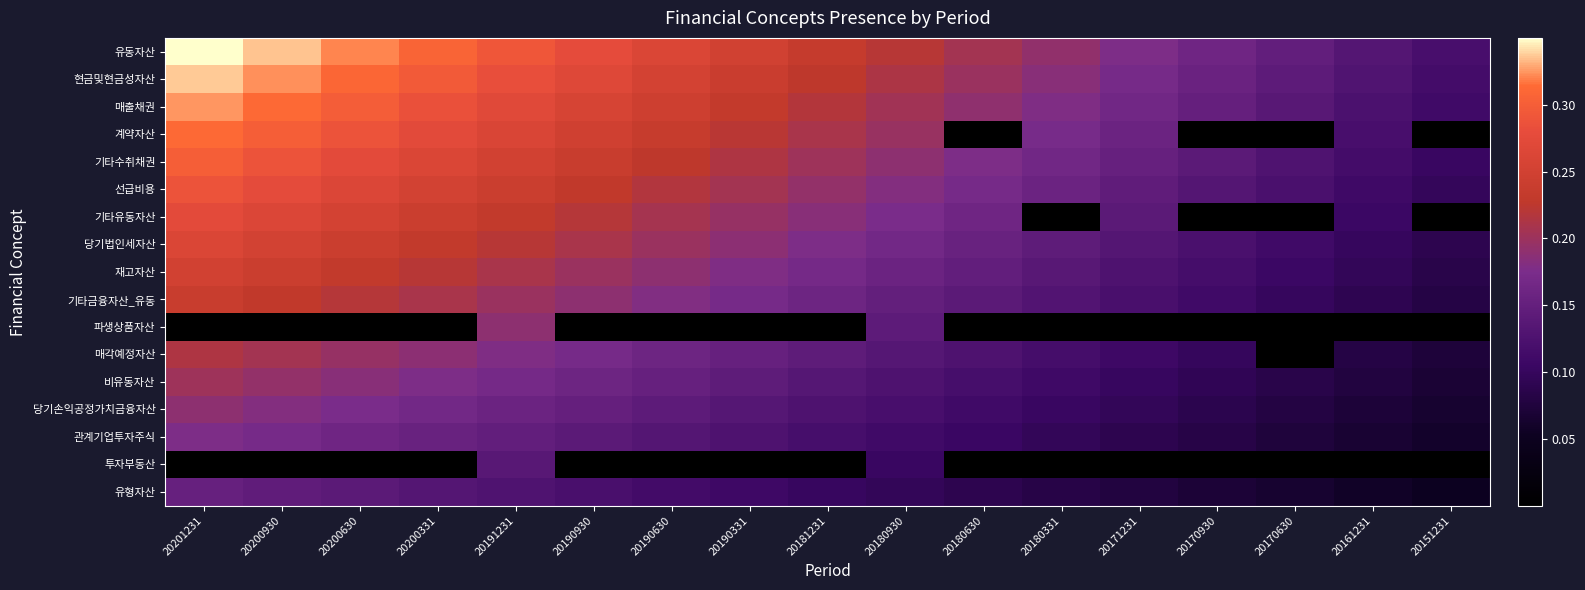

Reading right to left, extract all data points from this chart.

유동자산: 20151231=0.1	20161231=0.1	20170630=0.1	20170930=0.2	20171231=0.2	20180331=0.2	20180630=0.2	20180930=0.2	20181231=0.2	20190331=0.2	20190630=0.3	20190930=0.3	20191231=0.3	20200331=0.3	20200630=0.3	20200930=0.3	20201231=0.3
현금및현금성자산: 20151231=0.1	20161231=0.1	20170630=0.1	20170930=0.2	20171231=0.2	20180331=0.2	20180630=0.2	20180930=0.2	20181231=0.2	20190331=0.2	20190630=0.3	20190930=0.3	20191231=0.3	20200331=0.3	20200630=0.3	20200930=0.3	20201231=0.3
매출채권: 20151231=0.1	20161231=0.1	20170630=0.1	20170930=0.2	20171231=0.2	20180331=0.2	20180630=0.2	20180930=0.2	20181231=0.2	20190331=0.2	20190630=0.2	20190930=0.3	20191231=0.3	20200331=0.3	20200630=0.3	20200930=0.3	20201231=0.3
계약자산: 20151231=0.0	20161231=0.1	20170630=0.0	20170930=0.0	20171231=0.2	20180331=0.2	20180630=0.0	20180930=0.2	20181231=0.2	20190331=0.2	20190630=0.2	20190930=0.2	20191231=0.3	20200331=0.3	20200630=0.3	20200930=0.3	20201231=0.3
기타수취채권: 20151231=0.1	20161231=0.1	20170630=0.1	20170930=0.1	20171231=0.2	20180331=0.2	20180630=0.2	20180930=0.2	20181231=0.2	20190331=0.2	20190630=0.2	20190930=0.2	20191231=0.3	20200331=0.3	20200630=0.3	20200930=0.3	20201231=0.3
선급비용: 20151231=0.1	20161231=0.1	20170630=0.1	20170930=0.1	20171231=0.1	20180331=0.2	20180630=0.2	20180930=0.2	20181231=0.2	20190331=0.2	20190630=0.2	20190930=0.2	20191231=0.2	20200331=0.3	20200630=0.3	20200930=0.3	20201231=0.3
기타유동자산: 20151231=0.0	20161231=0.1	20170630=0.0	20170930=0.0	20171231=0.1	20180331=0.0	20180630=0.2	20180930=0.2	20181231=0.2	20190331=0.2	20190630=0.2	20190930=0.2	20191231=0.2	20200331=0.2	20200630=0.3	20200930=0.3	20201231=0.3
당기법인세자산: 20151231=0.1	20161231=0.1	20170630=0.1	20170930=0.1	20171231=0.1	20180331=0.1	20180630=0.2	20180930=0.2	20181231=0.2	20190331=0.2	20190630=0.2	20190930=0.2	20191231=0.2	20200331=0.2	20200630=0.2	20200930=0.3	20201231=0.3
재고자산: 20151231=0.1	20161231=0.1	20170630=0.1	20170930=0.1	20171231=0.1	20180331=0.1	20180630=0.1	20180930=0.2	20181231=0.2	20190331=0.2	20190630=0.2	20190930=0.2	20191231=0.2	20200331=0.2	20200630=0.2	20200930=0.2	20201231=0.3
기타금융자산_유동: 20151231=0.1	20161231=0.1	20170630=0.1	20170930=0.1	20171231=0.1	20180331=0.1	20180630=0.1	20180930=0.2	20181231=0.2	20190331=0.2	20190630=0.2	20190930=0.2	20191231=0.2	20200331=0.2	20200630=0.2	20200930=0.2	20201231=0.2
파생상품자산: 20151231=0.0	20161231=0.0	20170630=0.0	20170930=0.0	20171231=0.0	20180331=0.0	20180630=0.0	20180930=0.1	20181231=0.0	20190331=0.0	20190630=0.0	20190930=0.0	20191231=0.2	20200331=0.0	20200630=0.0	20200930=0.0	20201231=0.0
매각예정자산: 20151231=0.1	20161231=0.1	20170630=0.0	20170930=0.1	20171231=0.1	20180331=0.1	20180630=0.1	20180930=0.1	20181231=0.1	20190331=0.2	20190630=0.2	20190930=0.2	20191231=0.2	20200331=0.2	20200630=0.2	20200930=0.2	20201231=0.2
비유동자산: 20151231=0.1	20161231=0.1	20170630=0.1	20170930=0.1	20171231=0.1	20180331=0.1	20180630=0.1	20180930=0.1	20181231=0.1	20190331=0.1	20190630=0.2	20190930=0.2	20191231=0.2	20200331=0.2	20200630=0.2	20200930=0.2	20201231=0.2
당기손익공정가치금융자산: 20151231=0.1	20161231=0.1	20170630=0.1	20170930=0.1	20171231=0.1	20180331=0.1	20180630=0.1	20180930=0.1	20181231=0.1	20190331=0.1	20190630=0.1	20190930=0.2	20191231=0.2	20200331=0.2	20200630=0.2	20200930=0.2	20201231=0.2
관계기업투자주식: 20151231=0.1	20161231=0.1	20170630=0.1	20170930=0.1	20171231=0.1	20180331=0.1	20180630=0.1	20180930=0.1	20181231=0.1	20190331=0.1	20190630=0.1	20190930=0.1	20191231=0.1	20200331=0.2	20200630=0.2	20200930=0.2	20201231=0.2
투자부동산: 20151231=0.0	20161231=0.0	20170630=0.0	20170930=0.0	20171231=0.0	20180331=0.0	20180630=0.0	20180930=0.1	20181231=0.0	20190331=0.0	20190630=0.0	20190930=0.0	20191231=0.1	20200331=0.0	20200630=0.0	20200930=0.0	20201231=0.0
유형자산: 20151231=0.1	20161231=0.1	20170630=0.1	20170930=0.1	20171231=0.1	20180331=0.1	20180630=0.1	20180930=0.1	20181231=0.1	20190331=0.1	20190630=0.1	20190930=0.1	20191231=0.1	20200331=0.1	20200630=0.1	20200930=0.1	20201231=0.2